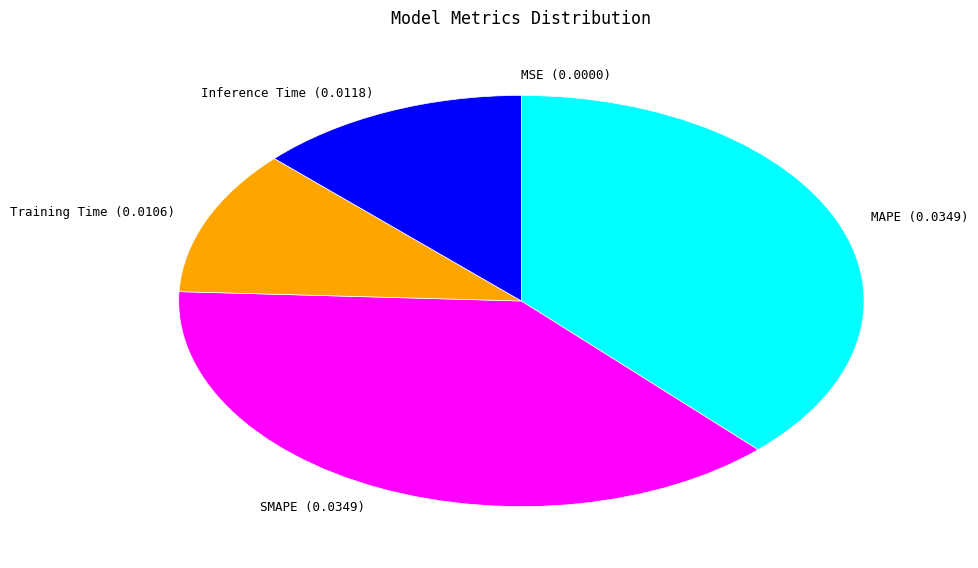

Is there a majority slice in this chart?

No